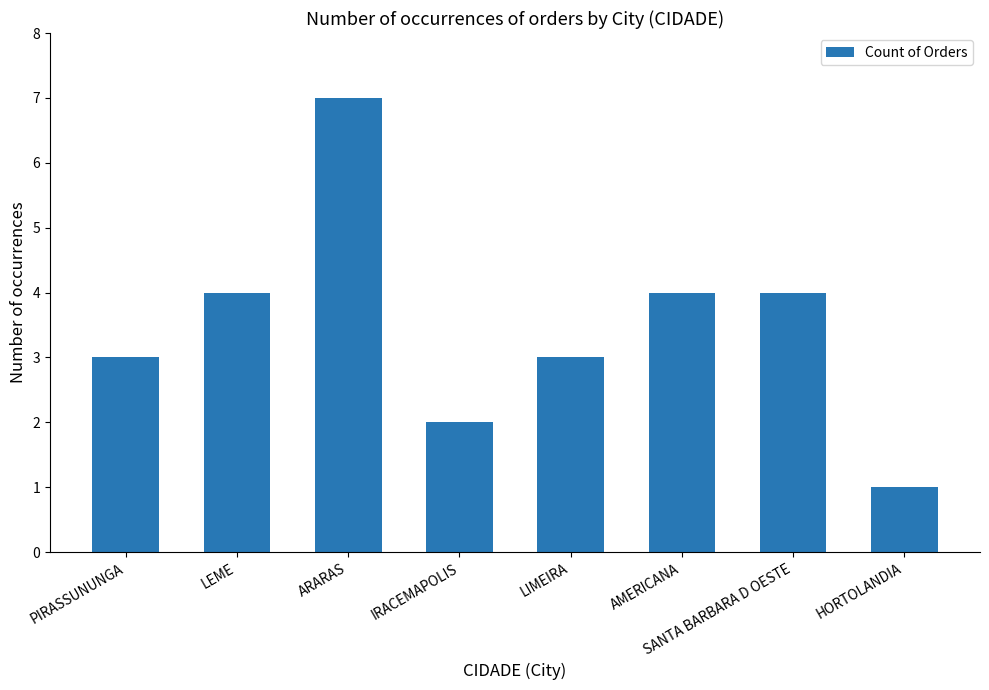

Reading left to right, what are all the values shown in this chart?

3	4	7	2	3	4	4	1